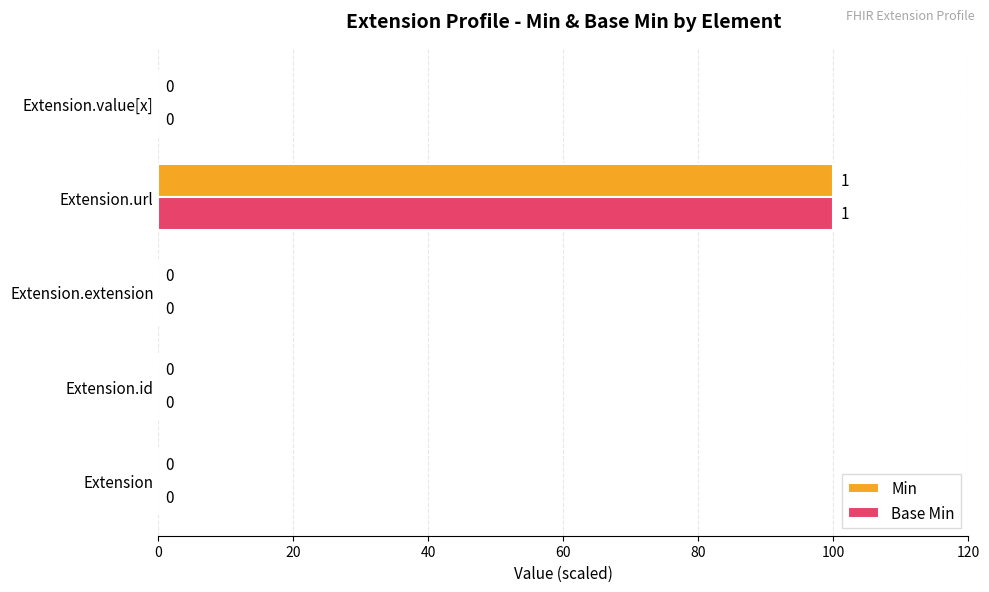

At which category is the sum across all series the highest?

Extension.url